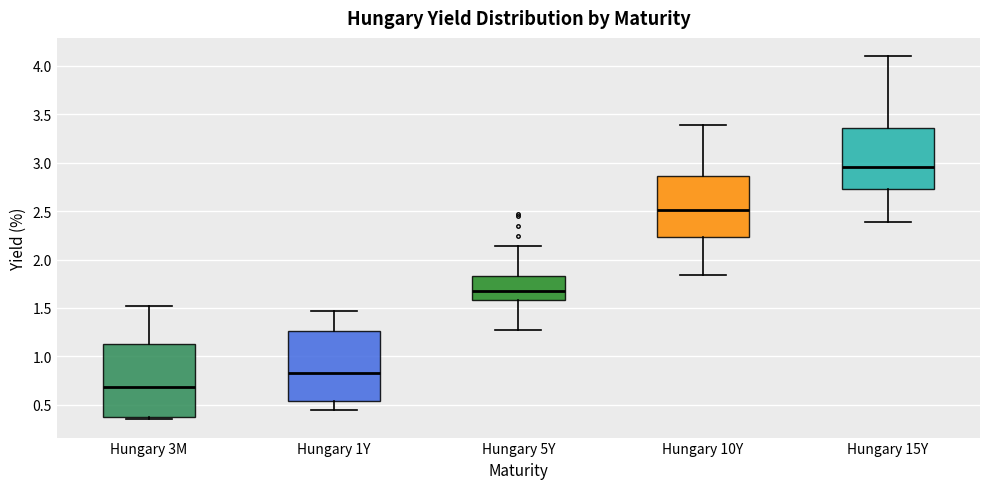

Reading left to right, read every box against the y-axis: the position of its median line, the range the box covers, and the ends of its whiskers. The values are not printed on the chart, so give them approximately, as read against the axis.

Hungary 3M: median 0.70, box 0.40 to 1.15, whiskers 0.35 to 1.50
Hungary 1Y: median 0.85, box 0.55 to 1.25, whiskers 0.45 to 1.45
Hungary 5Y: median 1.70, box 1.60 to 1.85, whiskers 1.25 to 2.15
Hungary 10Y: median 2.50, box 2.25 to 2.85, whiskers 1.85 to 3.40
Hungary 15Y: median 2.95, box 2.75 to 3.35, whiskers 2.40 to 4.10